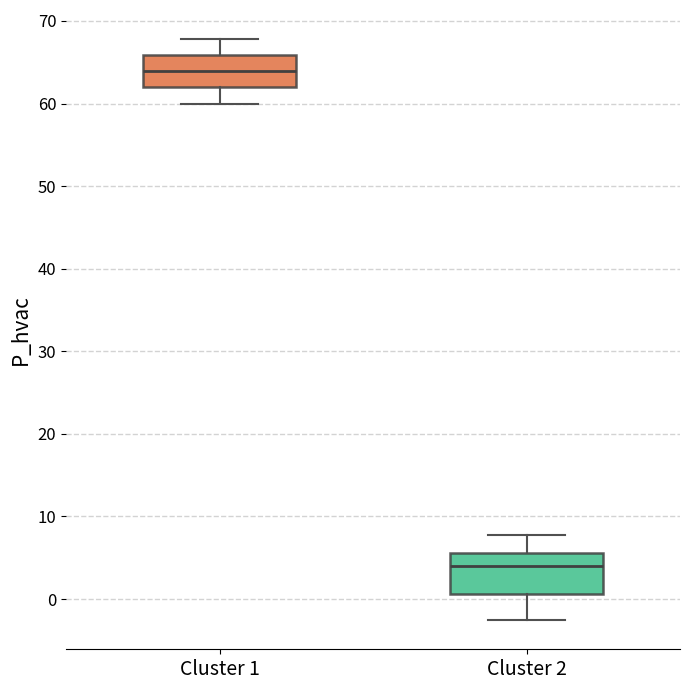

Where does the upper whisker of the box for Cluster 2 end on the y-axis? The values are not printed on the chart, so give them approximately, as read against the axis.

8